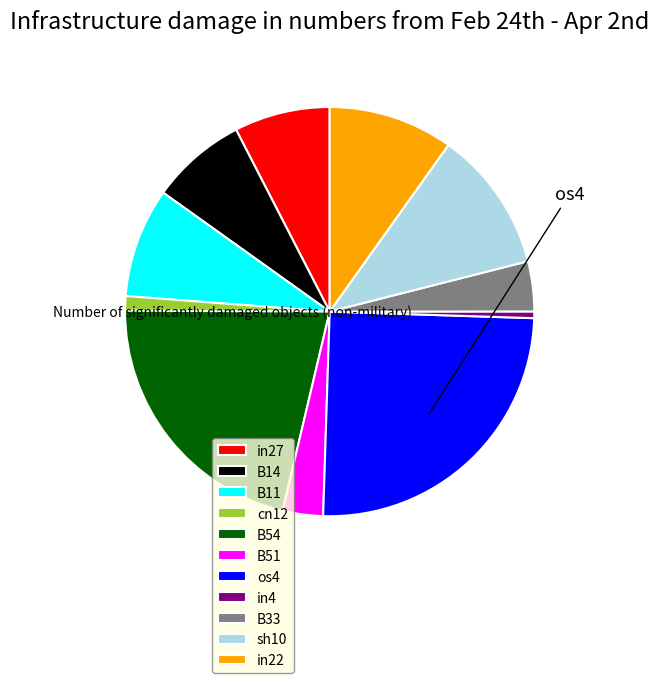

Which category has the biggest portion of the pie?

os4